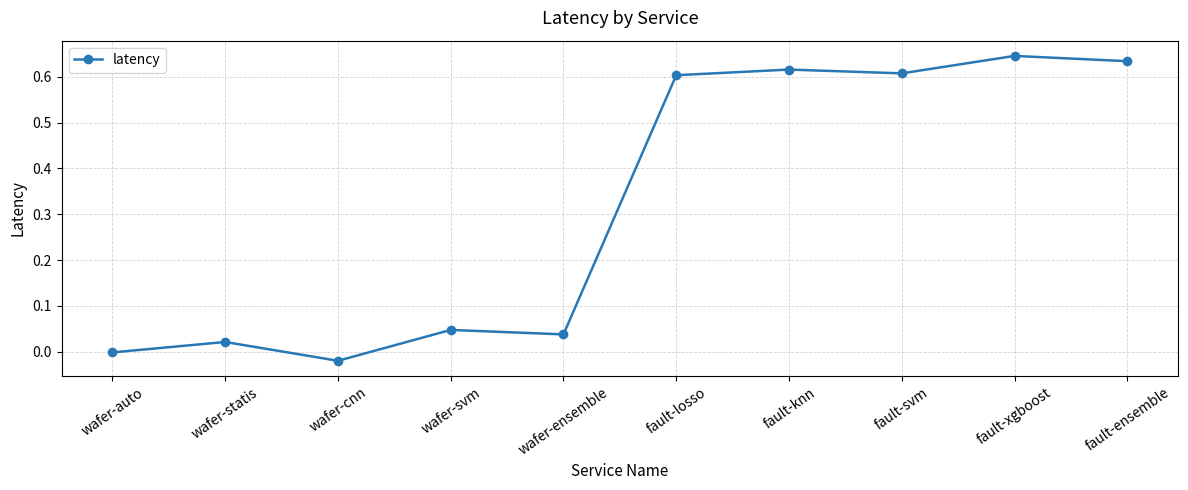

Count the number of data series in this chart.

1